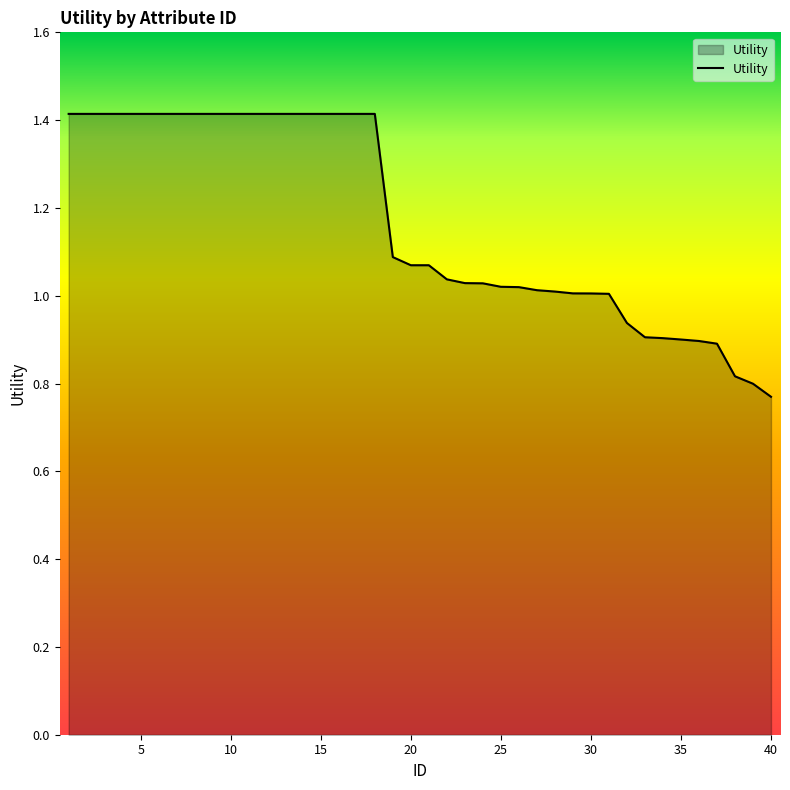

What is the greatest value displayed?

1.4